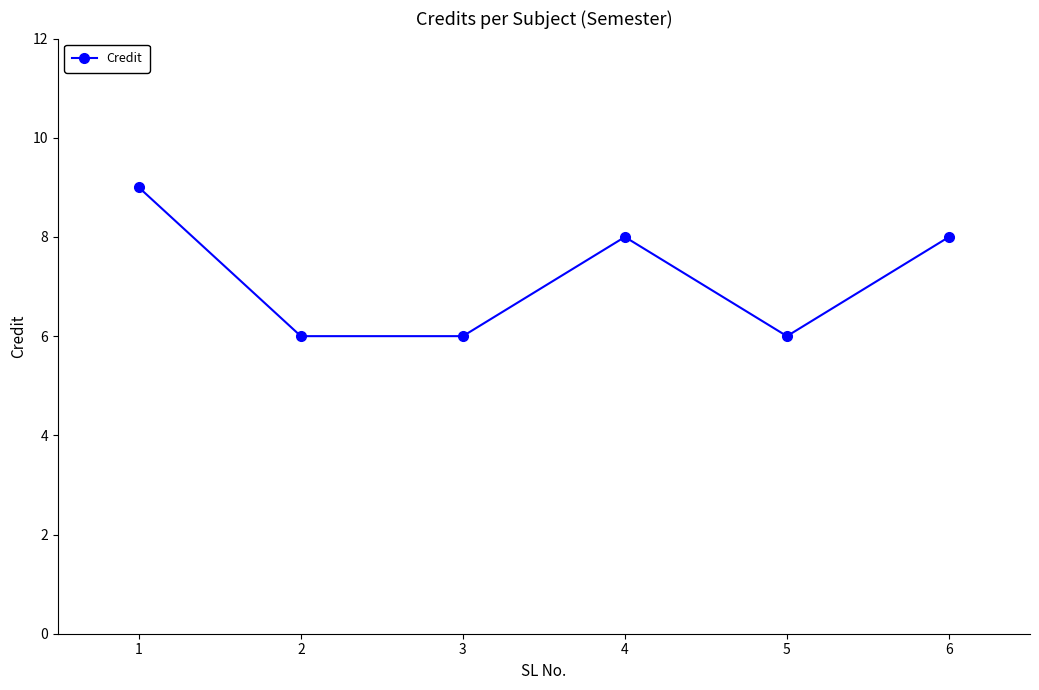

Reading right to left, list all the values displayed in this chart.

8	6	8	6	6	9